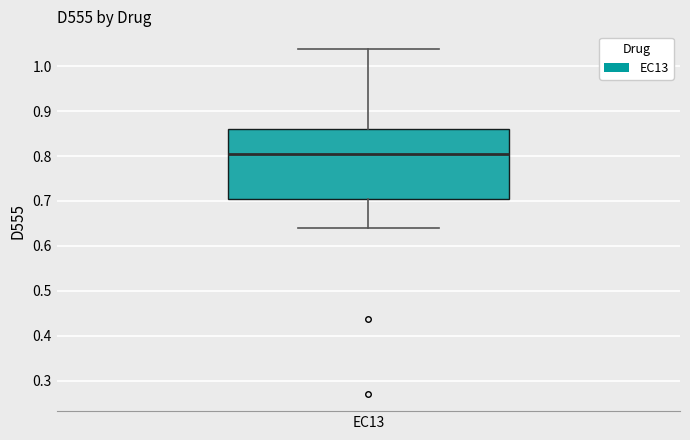

Transcribe this box plot: give where the median line is, the range the box spans, and where the two whiskers end, as read against the y-axis. The values are not printed on the chart, so give them approximately, as read against the axis.

median 0.81, box 0.70 to 0.86, whiskers 0.64 to 1.04